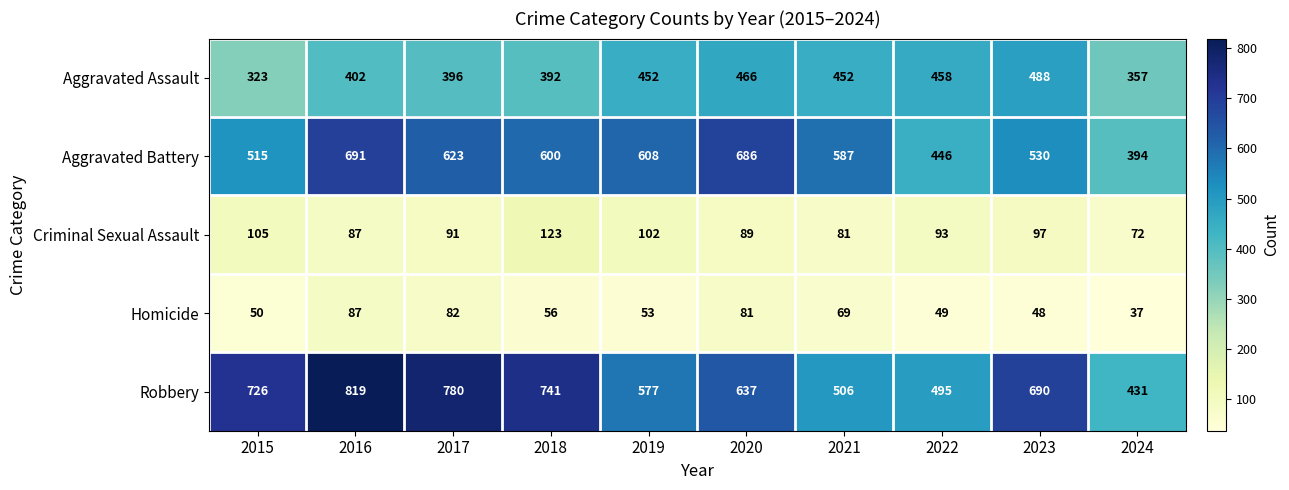

What is the greatest value displayed?

819